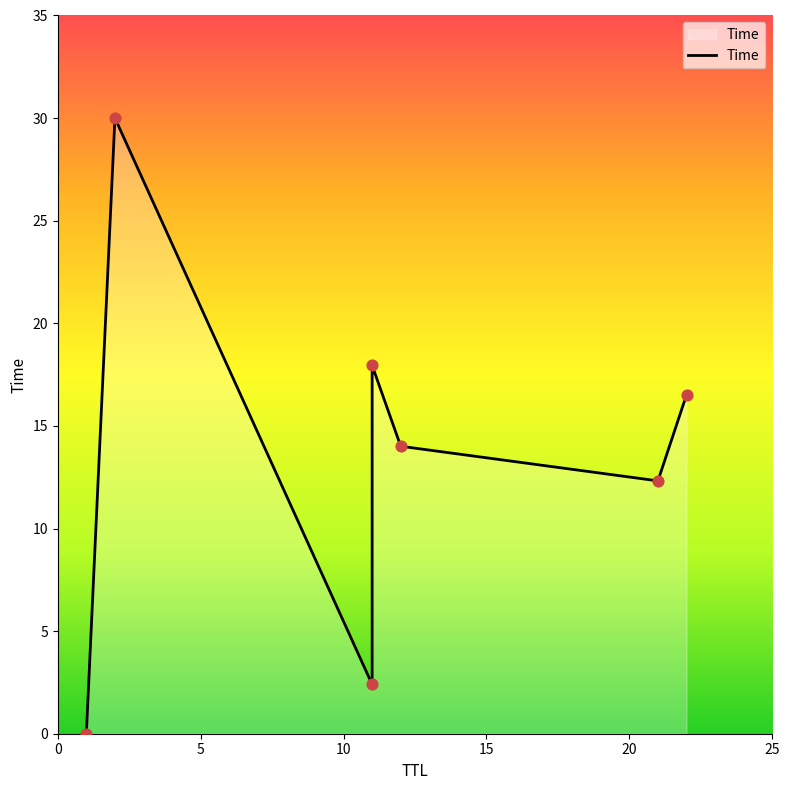

What is the change in value from 1 to 11?

+2.4